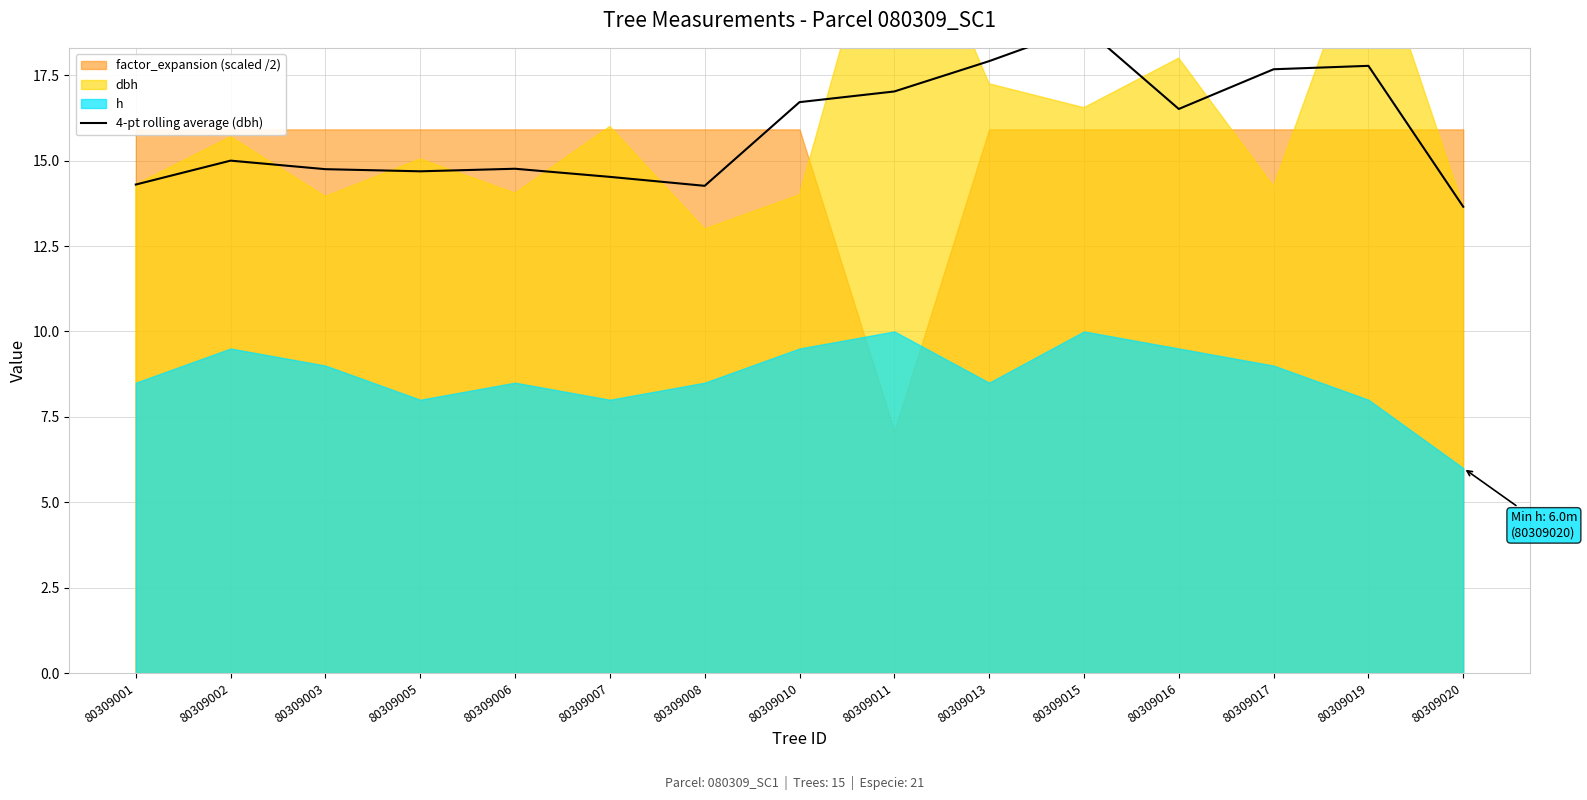

Does the chart display data point markers on the line(s)?

No